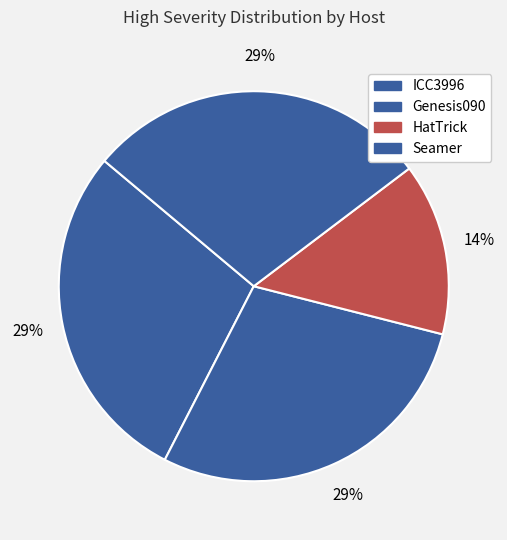

Is it true that Genesis090 is 16% of the pie?

False